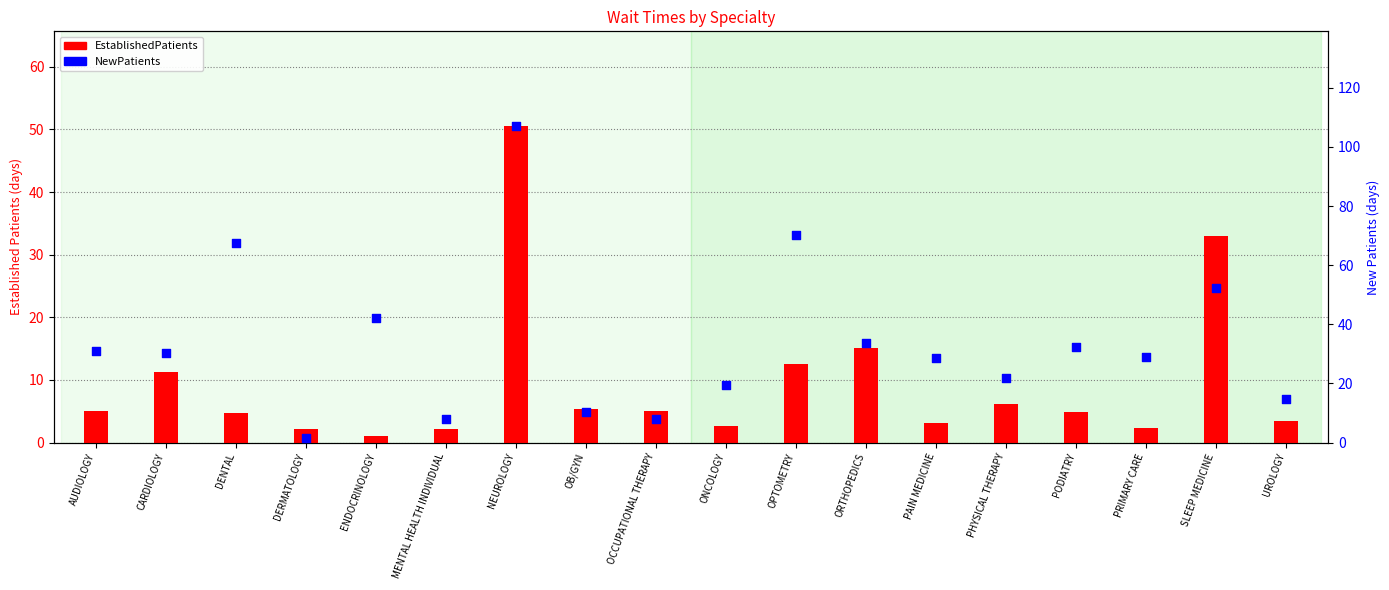

At how many categories does at least one series exceed 106?

1